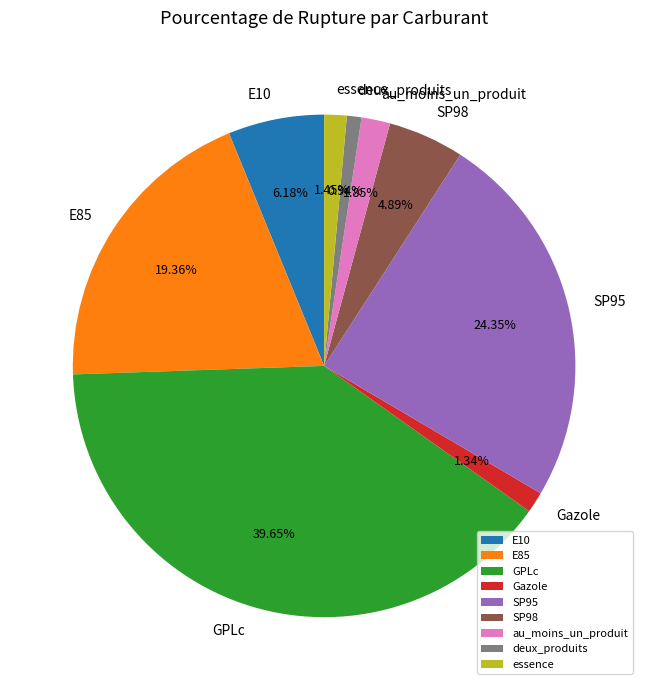

Do SP98 and GPLc together represent more than half of the pie?

No